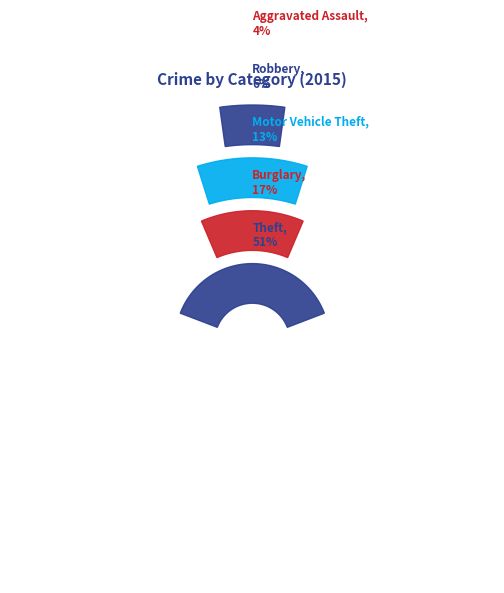

How much of the chart is everything except Aggravated Assault?

95.9%